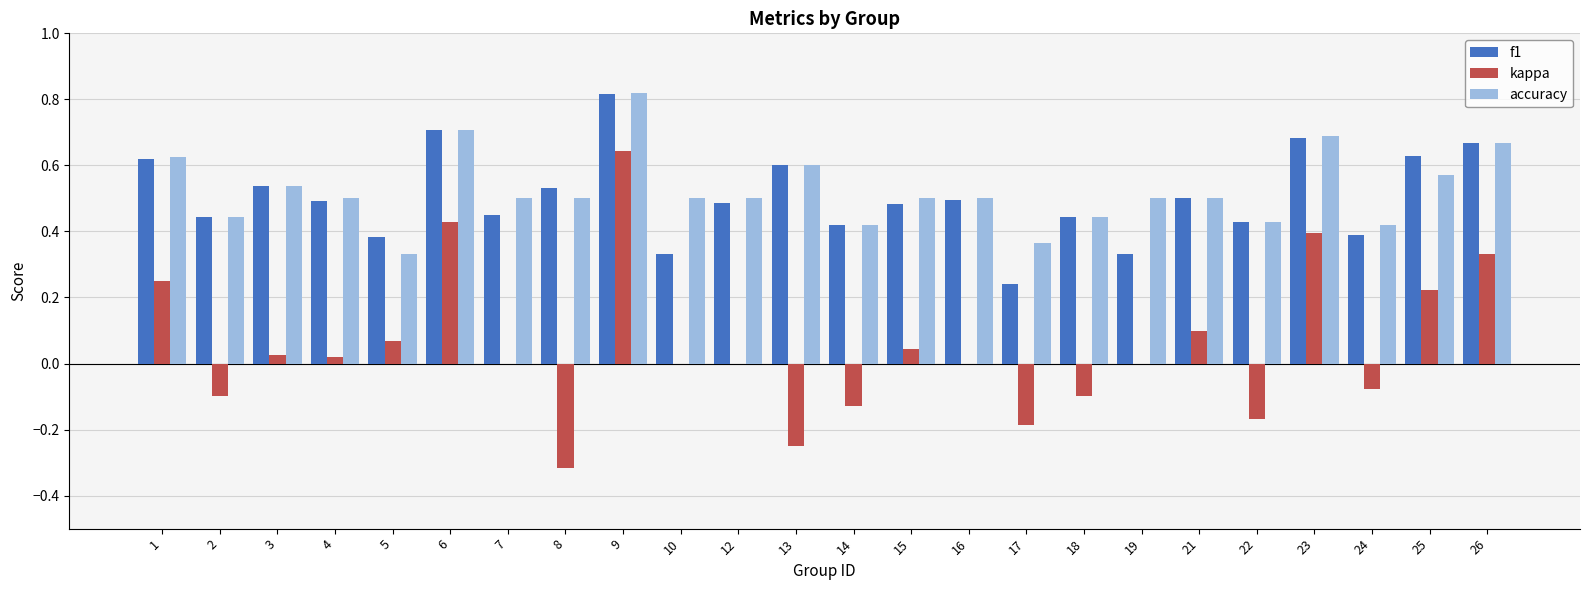

How many data points does each series have?

24